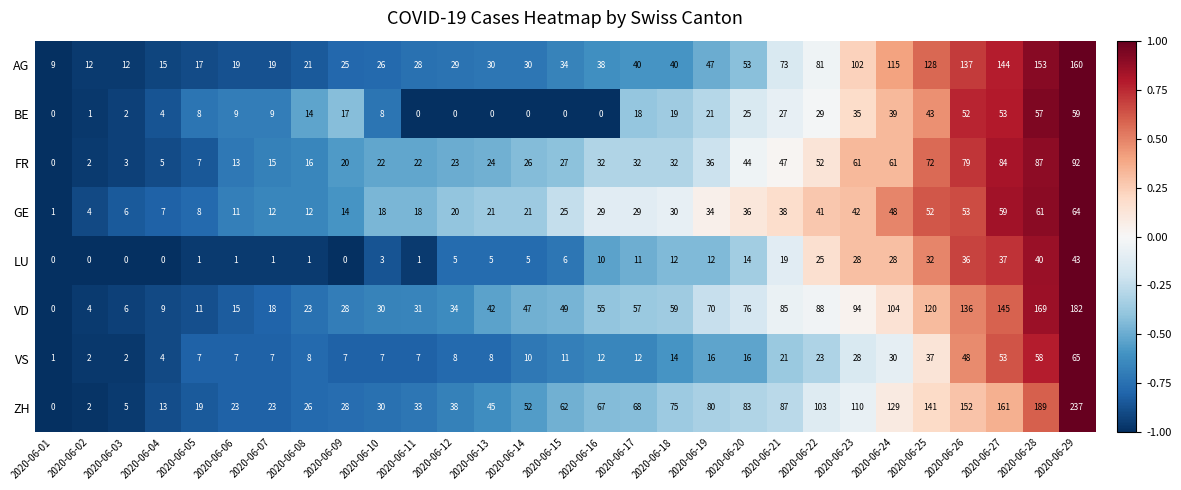

What is the difference between the maximum and minimum values in the VS series?

64